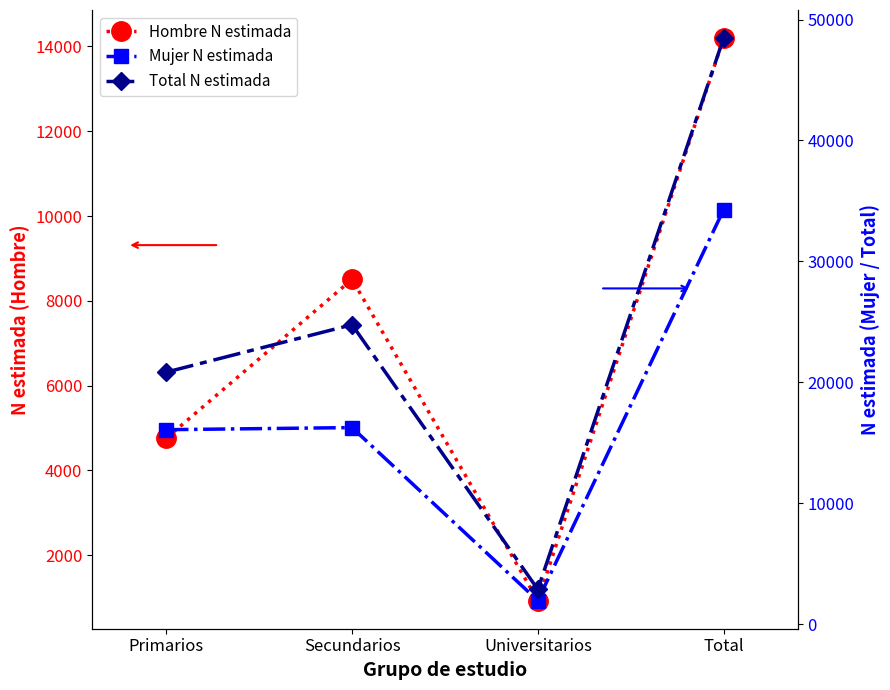

The Total N estimada series shows 4967 at Universitarios. True or false?

False